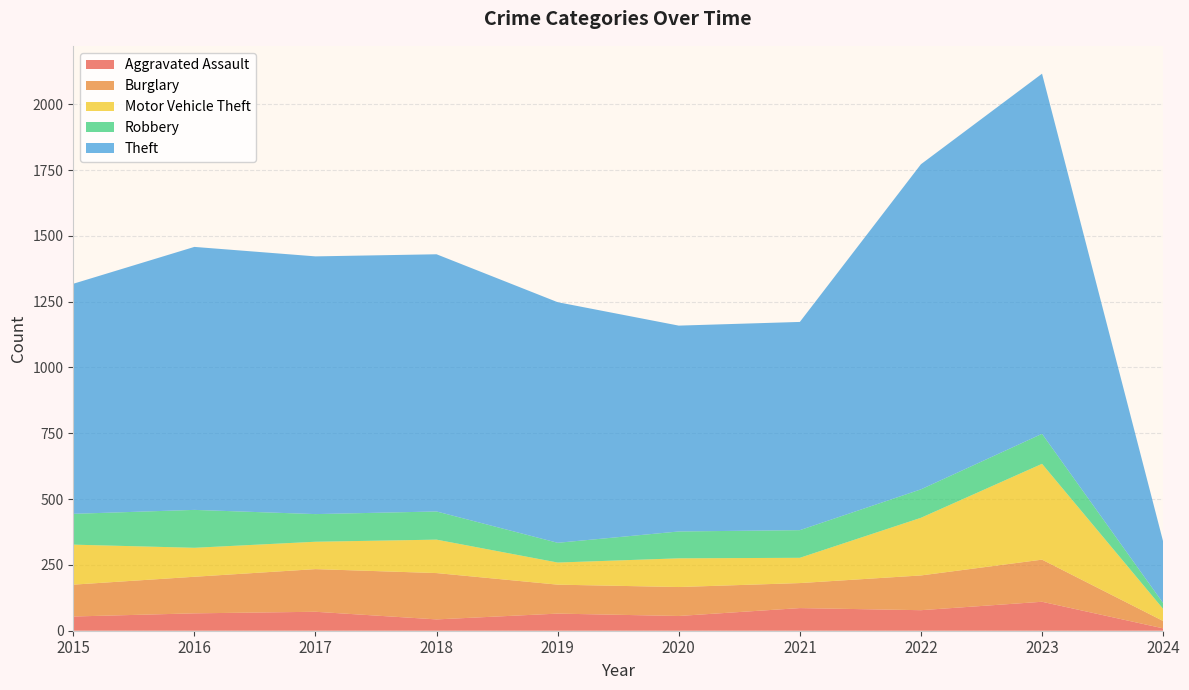

Reading right to left, transcribe all the data shown in this chart.

Aggravated Assault: 9	110	78	86	56	65	43	72	66	54
Burglary: 28	160	132	95	110	110	176	162	139	121
Motor Vehicle Theft: 46	364	219	96	109	84	127	104	110	152
Robbery: 22	114	108	105	102	75	107	105	144	117
Theft: 234	1368	1235	791	782	914	977	979	999	874